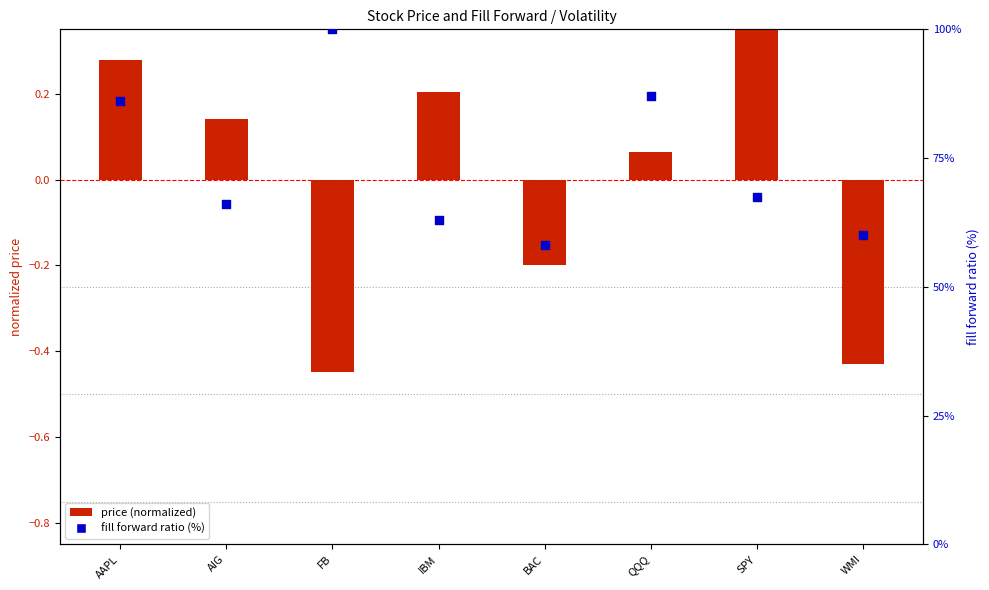

At how many categories does at least one series exceed 79?

3